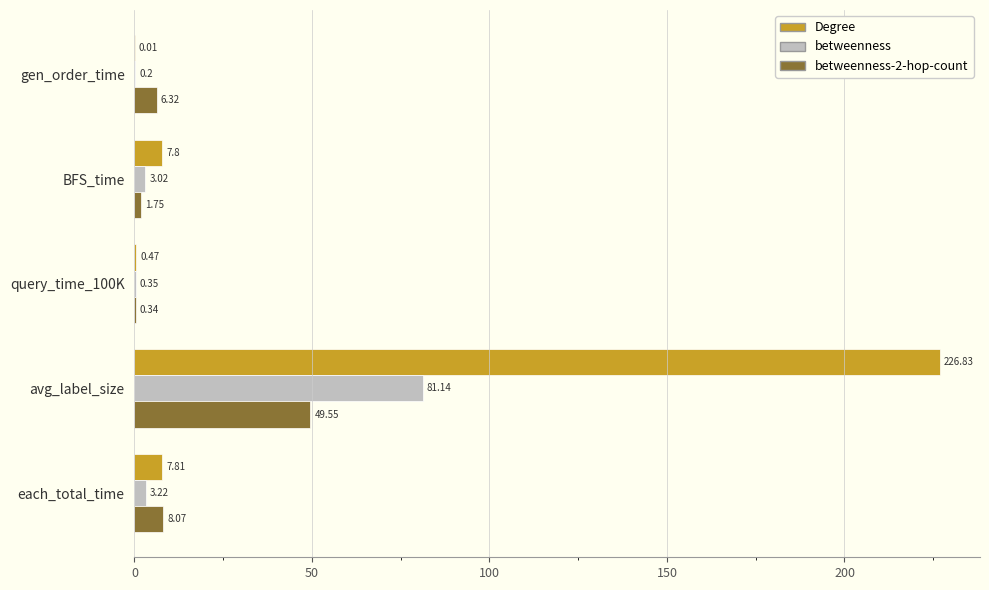

At which category does the chart reach its peak across all series?

avg_label_size